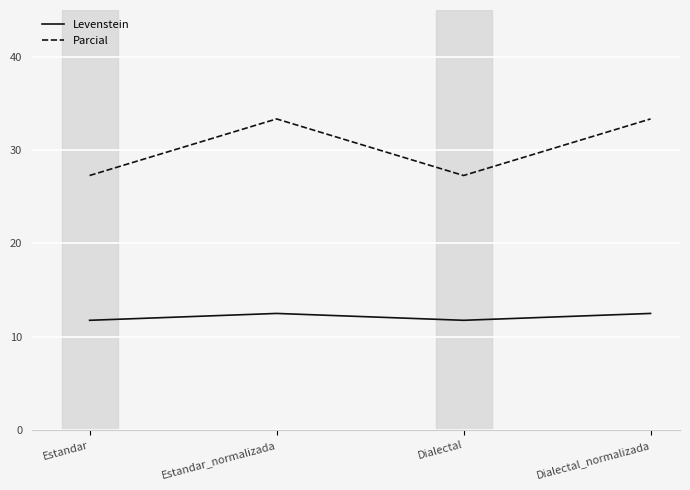

What is the maximum value shown in the chart?

33.3